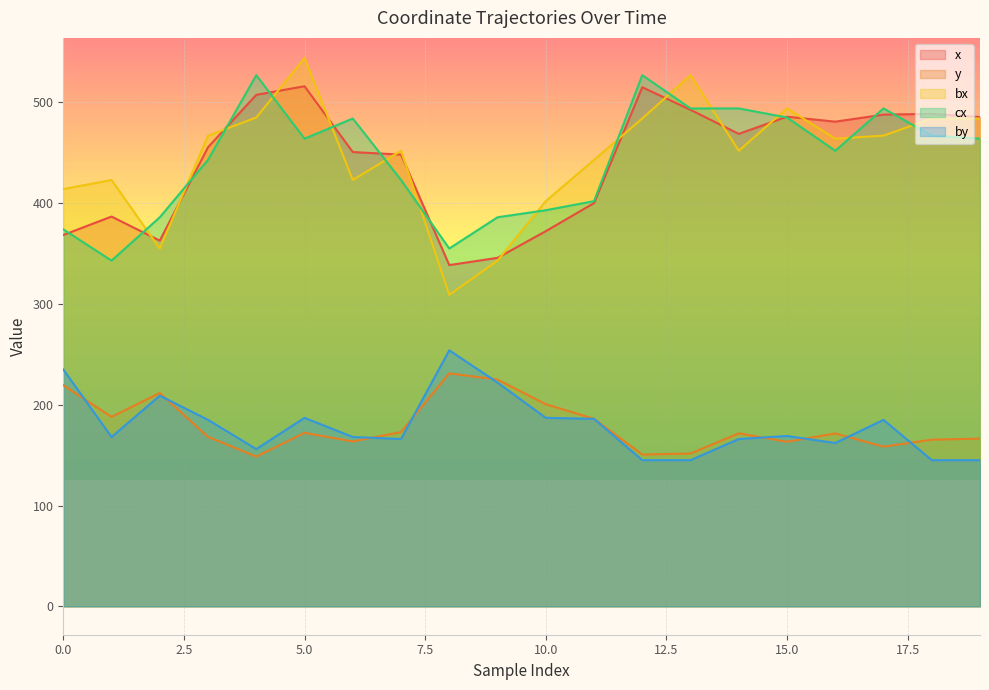

Reading right to left, what are all the values shown in this chart?

x: 19=485.5	18=488.6	17=487.9	16=480.9	15=485.8	14=468.7	13=492.6	12=515.0	11=400.1	10=372.2	9=345.7	8=338.6	7=448.2	6=450.7	5=516.0	4=507.5	3=455.5	2=362.8	1=386.7	0=368.4
y: 19=166.4	18=165.3	17=158.4	16=171.5	15=163.2	14=171.7	13=151.6	12=150.6	11=186.0	10=200.5	9=225.0	8=231.1	7=172.9	6=163.6	5=172.2	4=148.6	3=168.2	2=211.7	1=187.9	0=219.4
bx: 19=484.0	18=484.0	17=467.0	16=464.0	15=494.0	14=452.0	13=527.0	12=484.0	11=443.0	10=402.0	9=343.0	8=309.0	7=452.0	6=423.0	5=544.0	4=485.0	3=467.0	2=355.0	1=423.0	0=414.0
cx: 19=464.0	18=467.0	17=494.0	16=452.0	15=485.0	14=494.0	13=494.0	12=527.0	11=402.0	10=393.0	9=386.0	8=355.0	7=423.0	6=484.0	5=464.0	4=527.0	3=443.0	2=386.0	1=343.0	0=374.0
by: 19=145.0	18=145.0	17=185.0	16=162.0	15=169.0	14=166.0	13=145.0	12=145.0	11=186.0	10=187.0	9=222.0	8=254.0	7=166.0	6=168.0	5=187.0	4=156.0	3=185.0	2=209.0	1=168.0	0=235.0